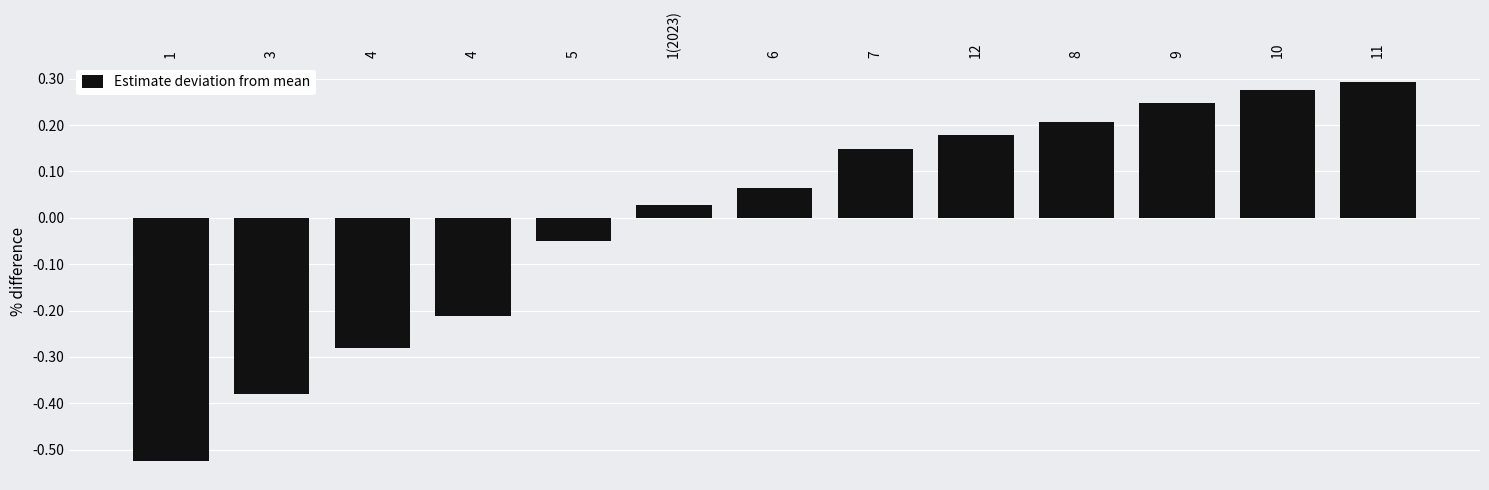

How many bars are there in total?

13